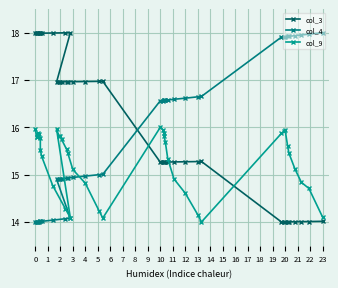

What is the value of the col_4 point at the 35th from the left?

17.9